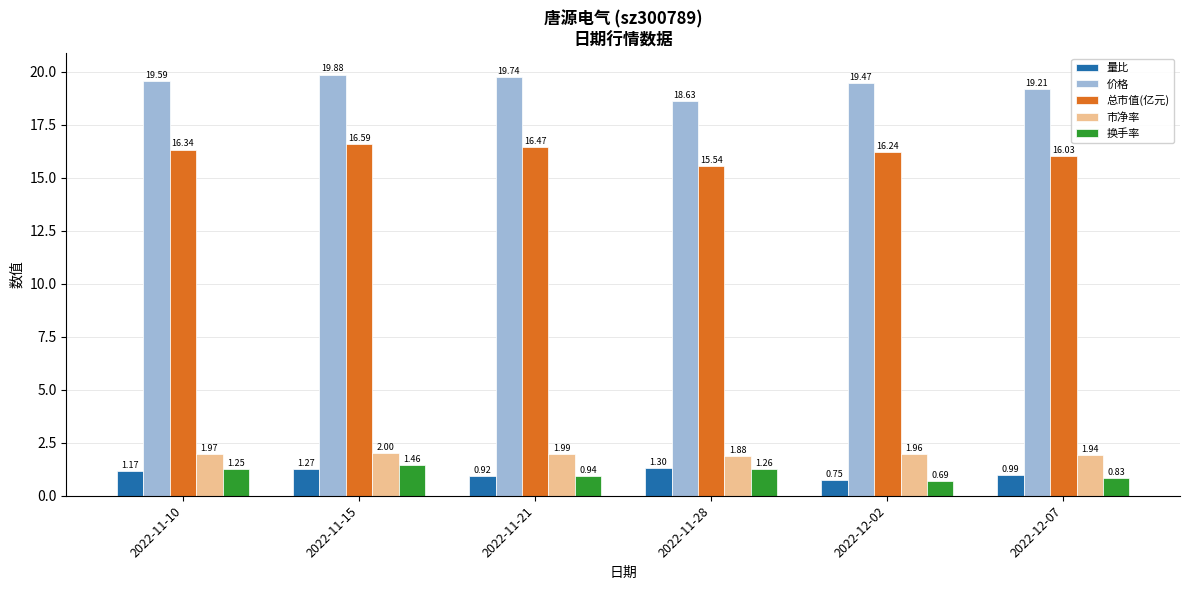

At how many categories does at least one series exceed 12?

6